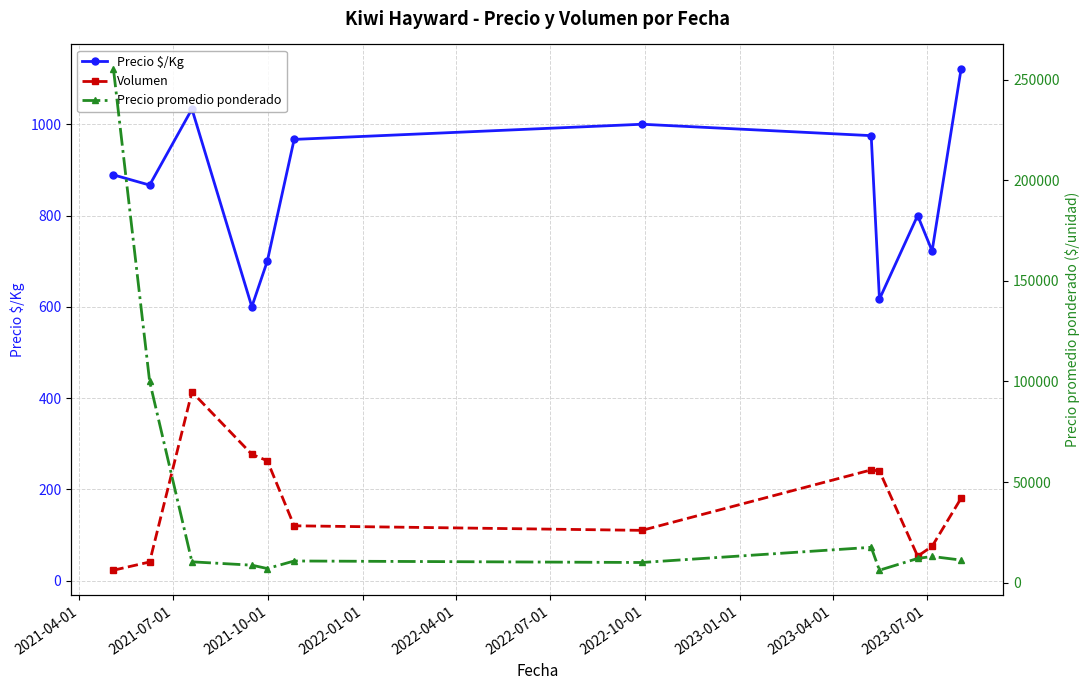

How many data points does each series have?

12